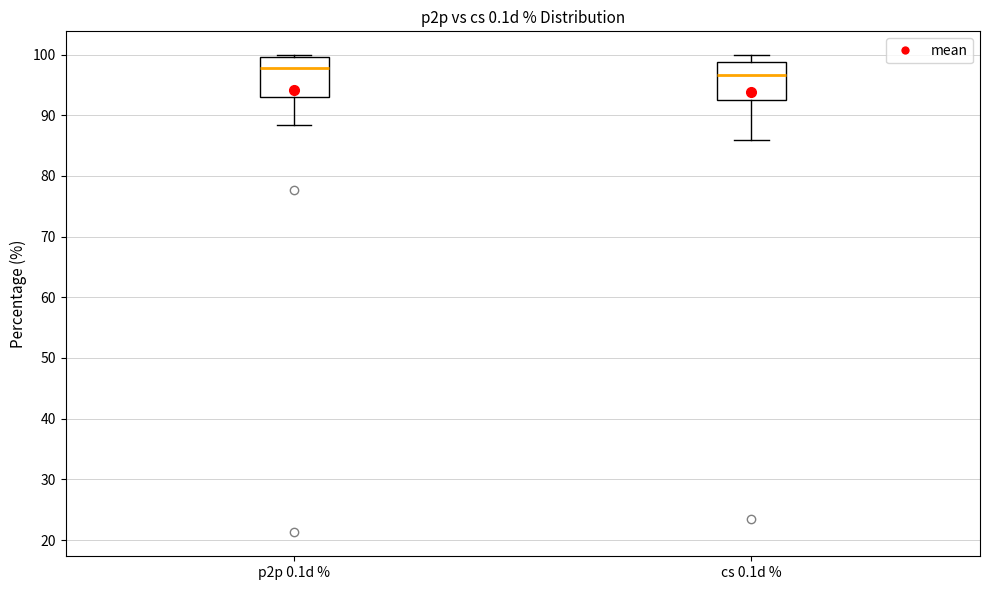

Reading left to right, read every box against the y-axis: the position of its median line, the range the box covers, and the ends of its whiskers. The values are not printed on the chart, so give them approximately, as read against the axis.

p2p 0.1d %: median 98, box 93 to 100, whiskers 88 to 100 (just above the box's upper edge)
cs 0.1d %: median 97, box 93 to 99, whiskers 86 to 100